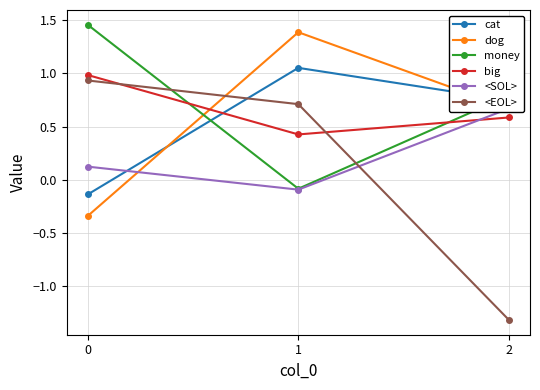

How many data points in money are above 0?

2